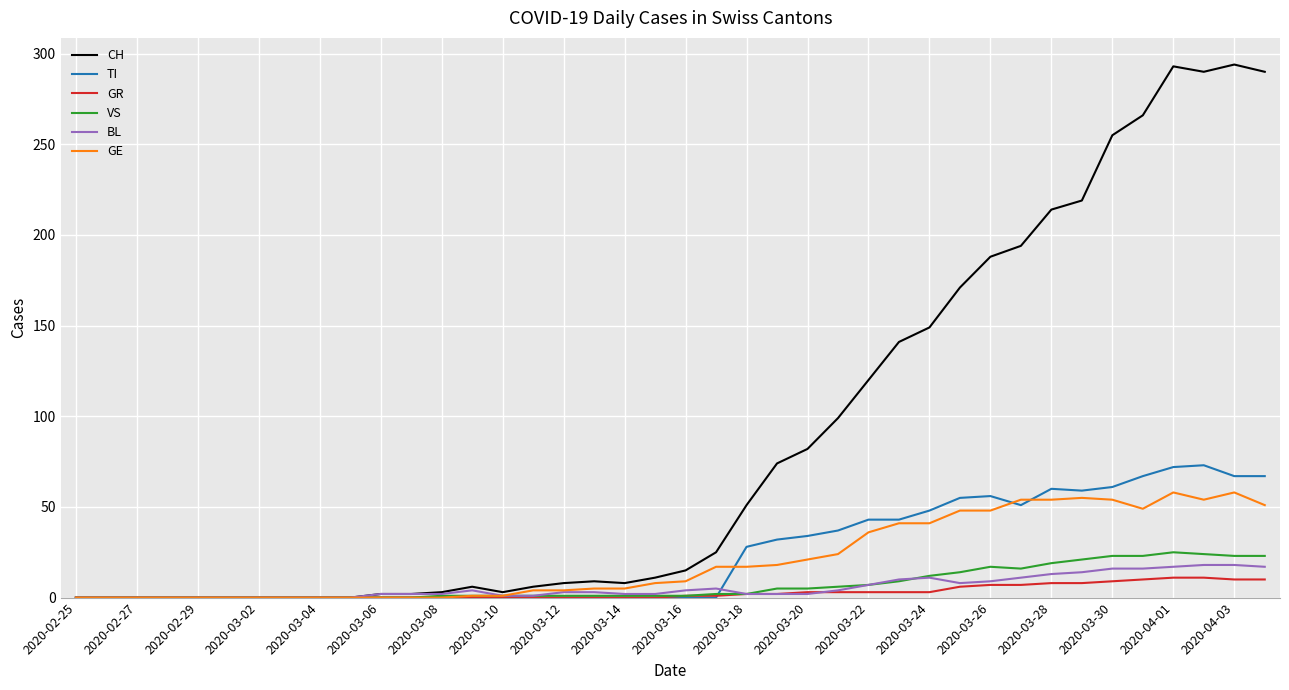

Which series has the largest total across all categories?

CH